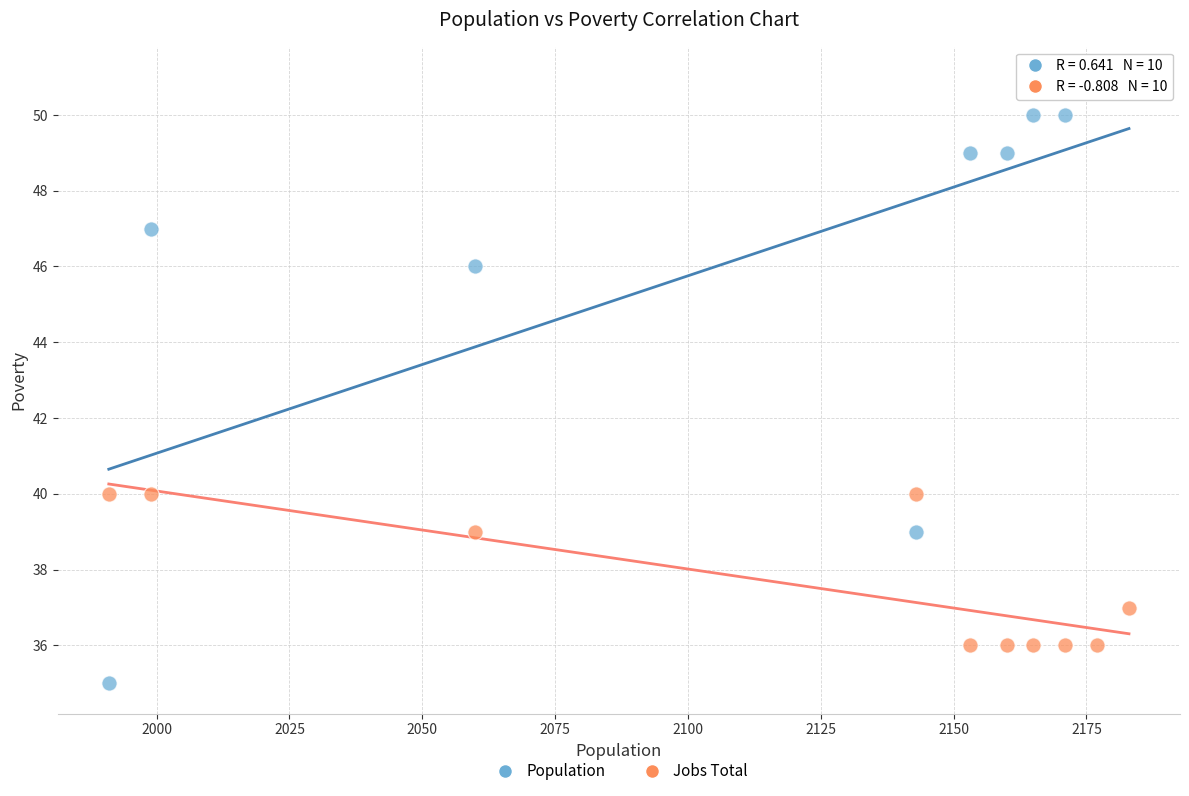

Across all data points, what is the range of X values (max minus min)?

192